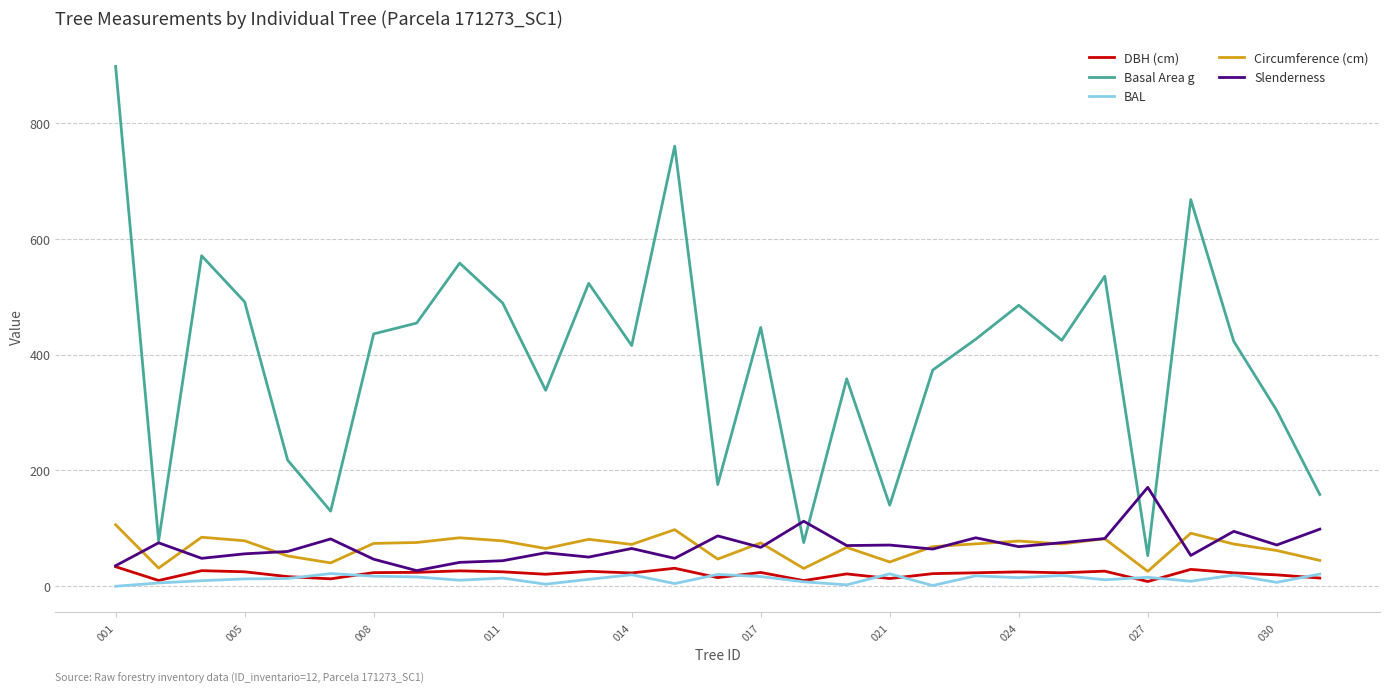

Which series has the largest range (max minus min)?

Basal Area g